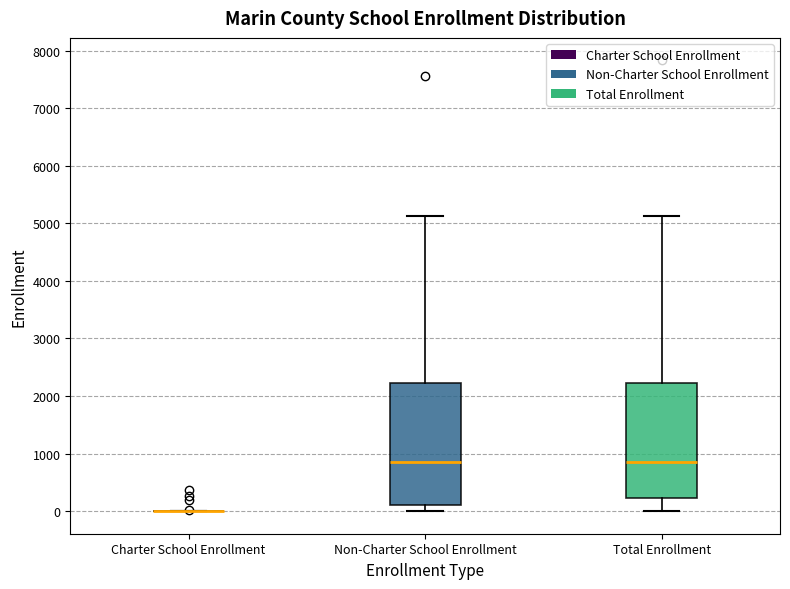

Comparing the boxes themselves (not the whiskers), which one is the tallest?

Non-Charter School Enrollment